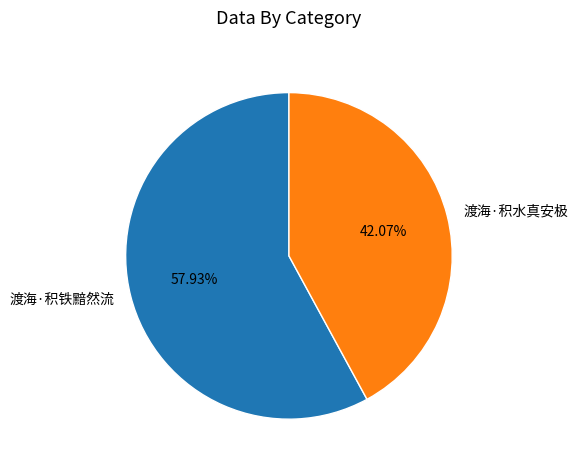

Which category has the smallest portion of the pie?

渡海·积水真安极